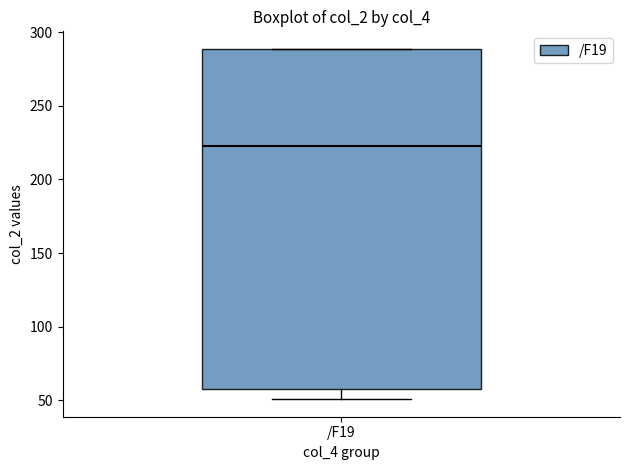

Read this box plot against the y-axis: the position of the median line, the range covered by the box, and the ends of both whiskers. The values are not printed on the chart, so give them approximately, as read against the axis.

median 225, box 60 to 290, whiskers 50 to 290